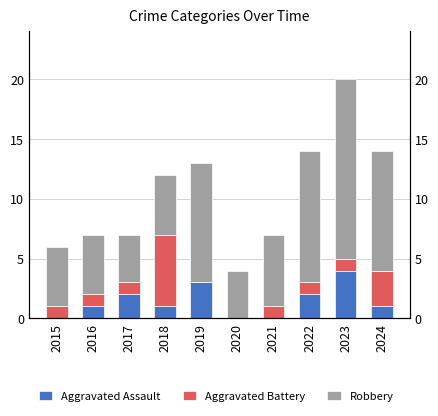

The Aggravated Assault series shows 1 at 2016. True or false?

False